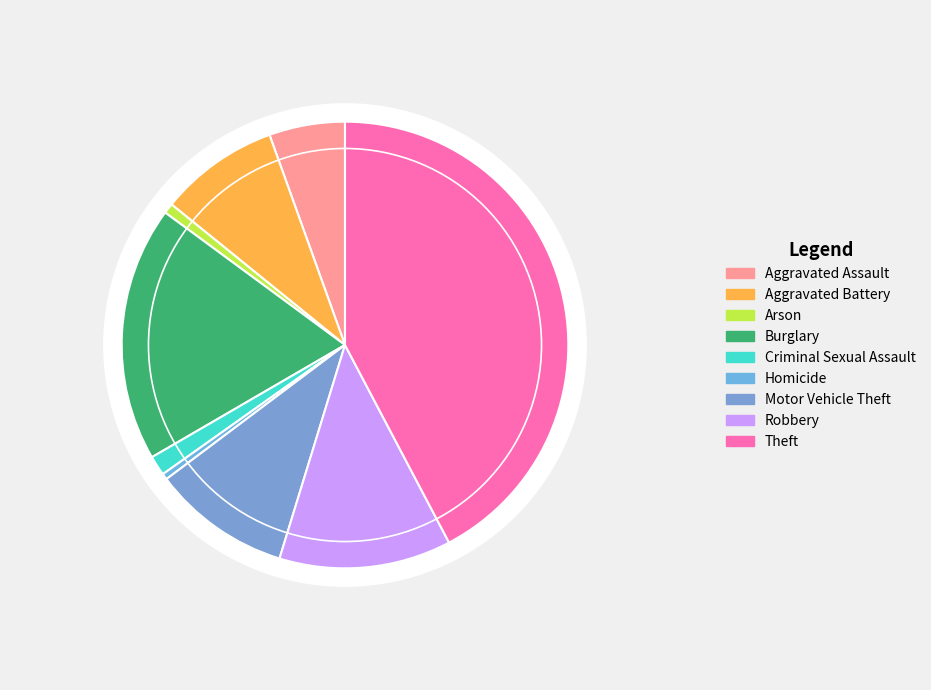

Which category has the biggest portion of the pie?

Theft